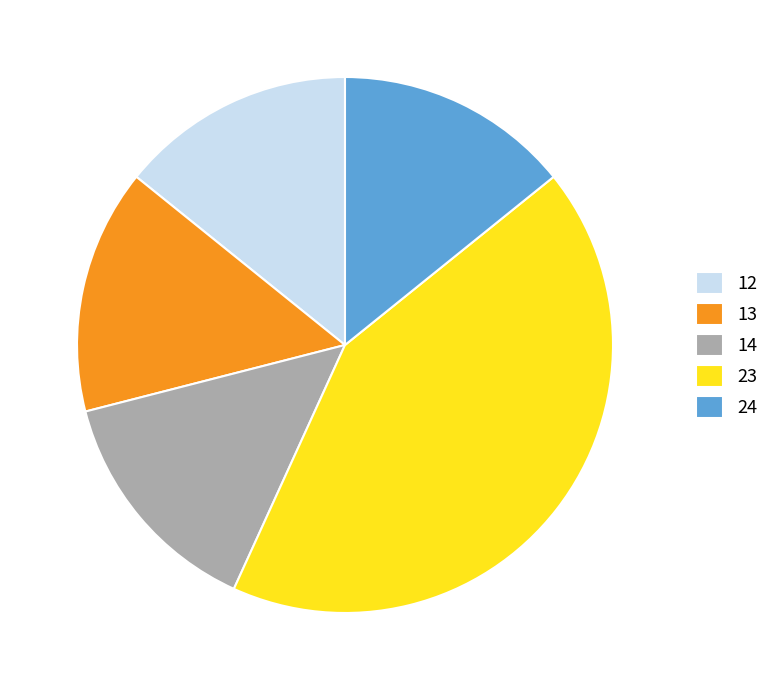

What is the largest slice in the pie chart?

23